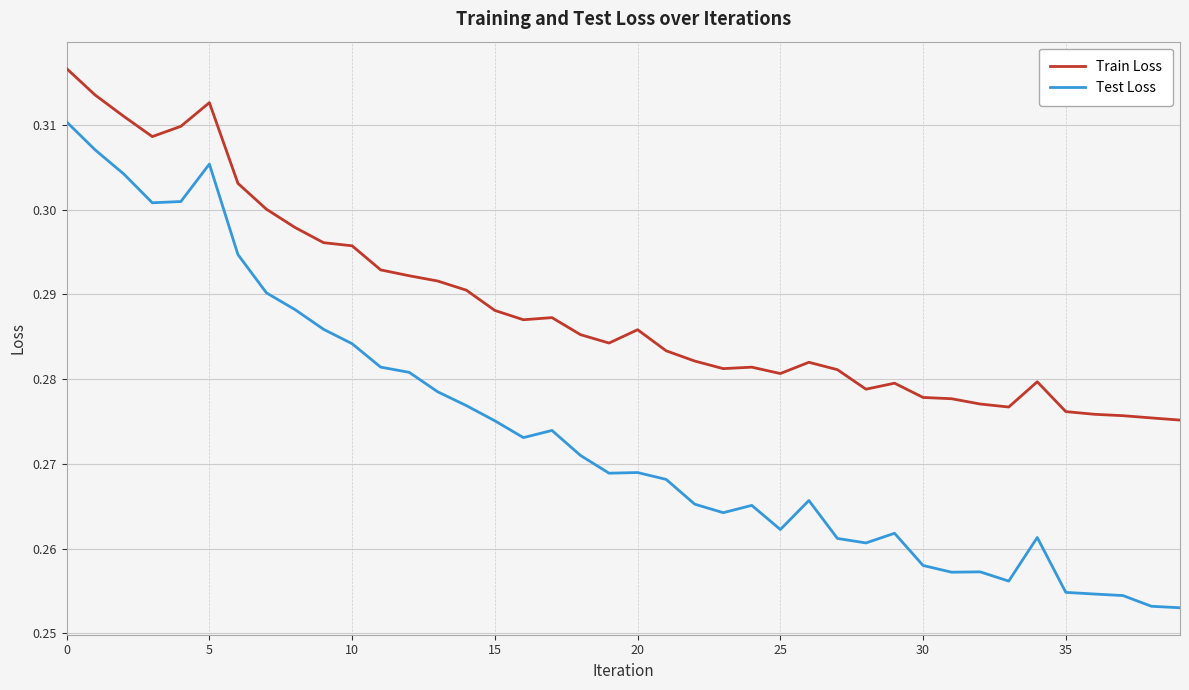

True or false: Train Loss and Test Loss intersect in this chart.

False